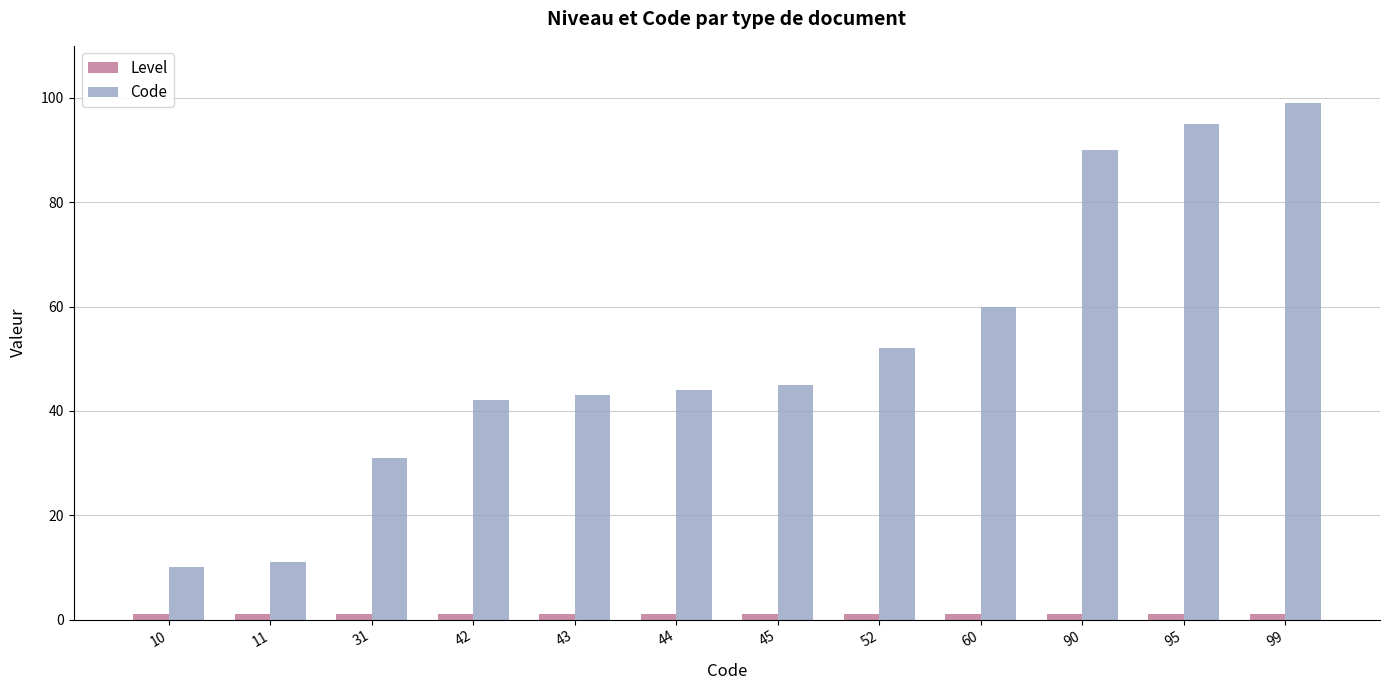

The value of Code at 31 is 20. True or false?

False